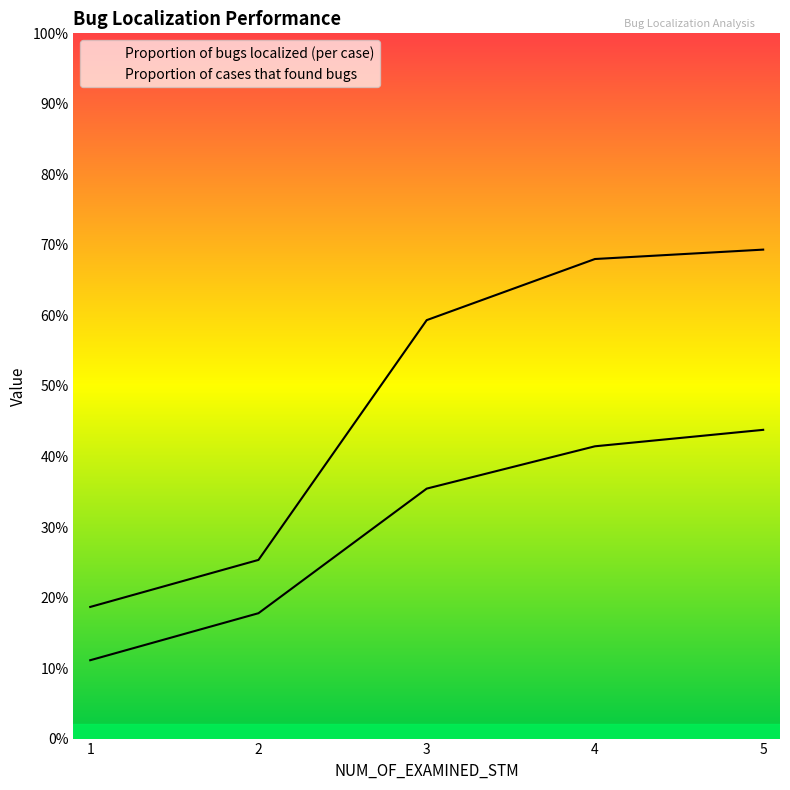

True or false: Proportion of bugs localized (per case) and Proportion of cases that found bugs cross at least once.

False